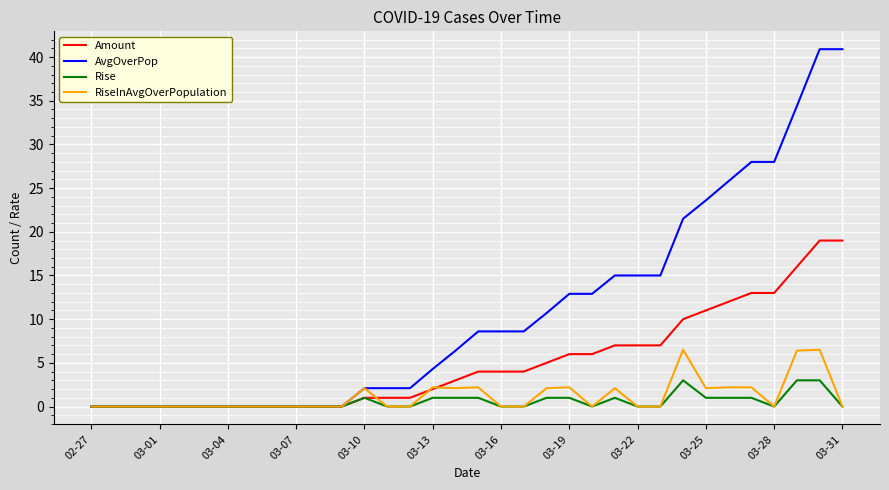

Which series has the largest total across all categories?

AvgOverPop